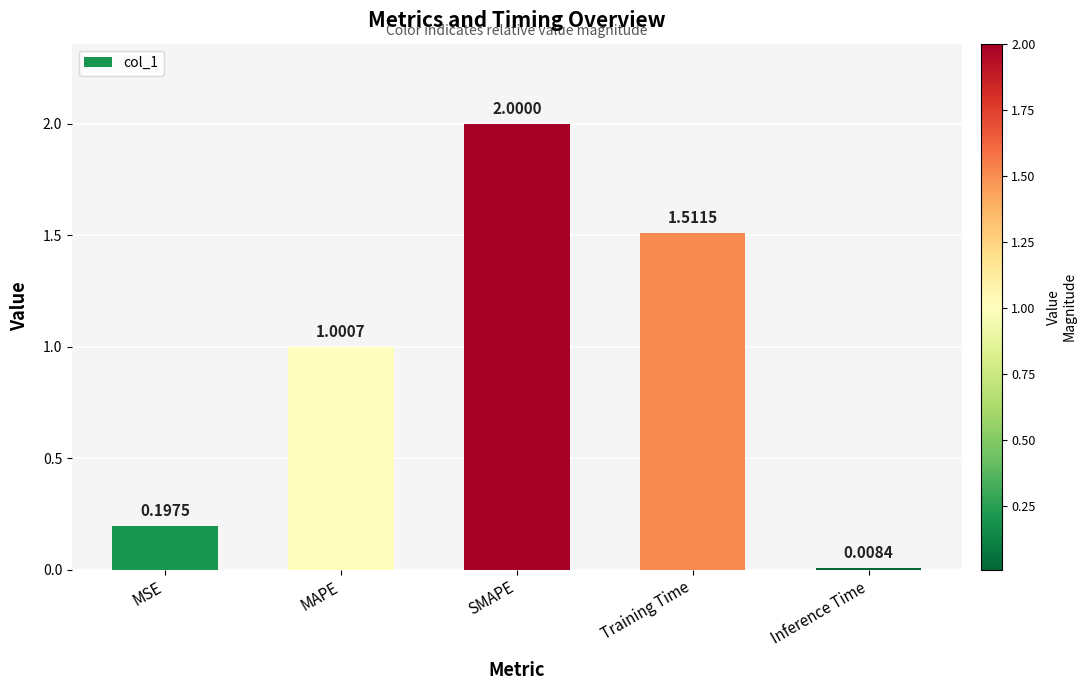

At which label does the data first exceed 1?

MAPE